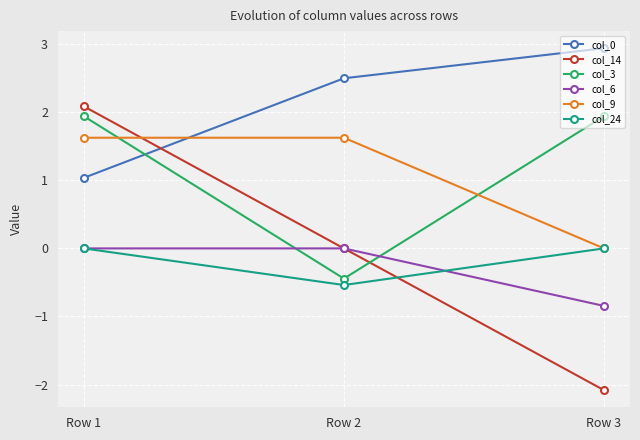

How many distinct data groups are displayed?

6